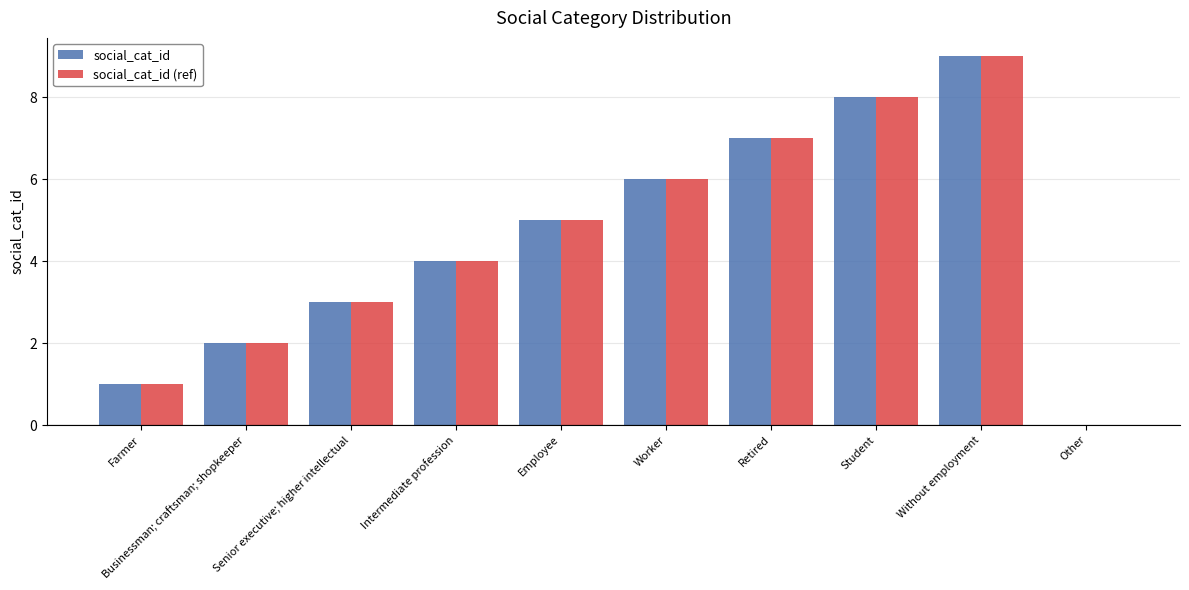

Are the bars horizontal?

No